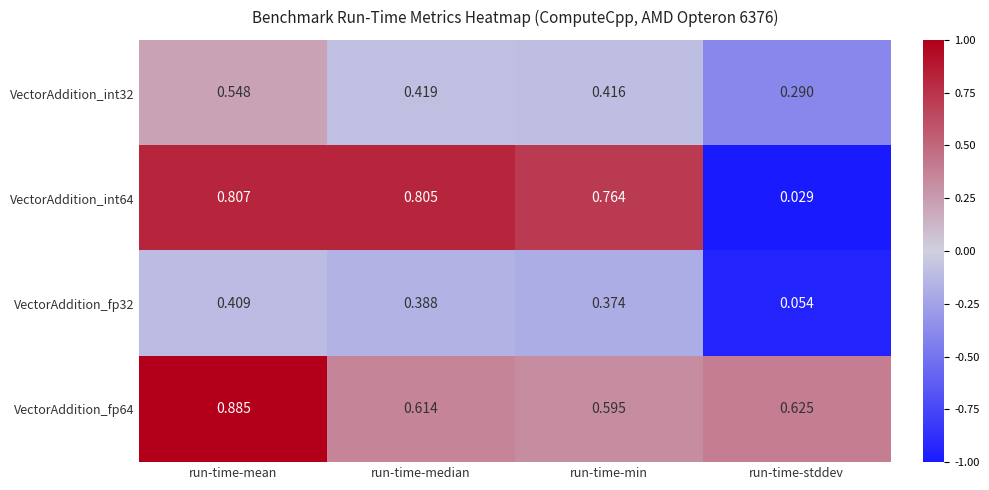

At which label does VectorAddition_fp64 reach its peak?

run-time-mean